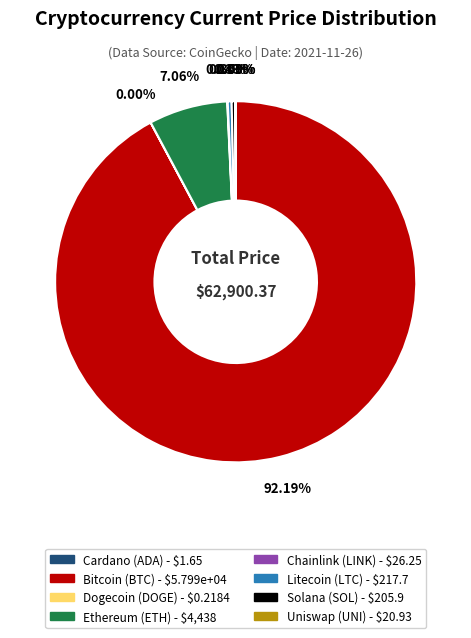

Does any single category account for the majority?

Yes